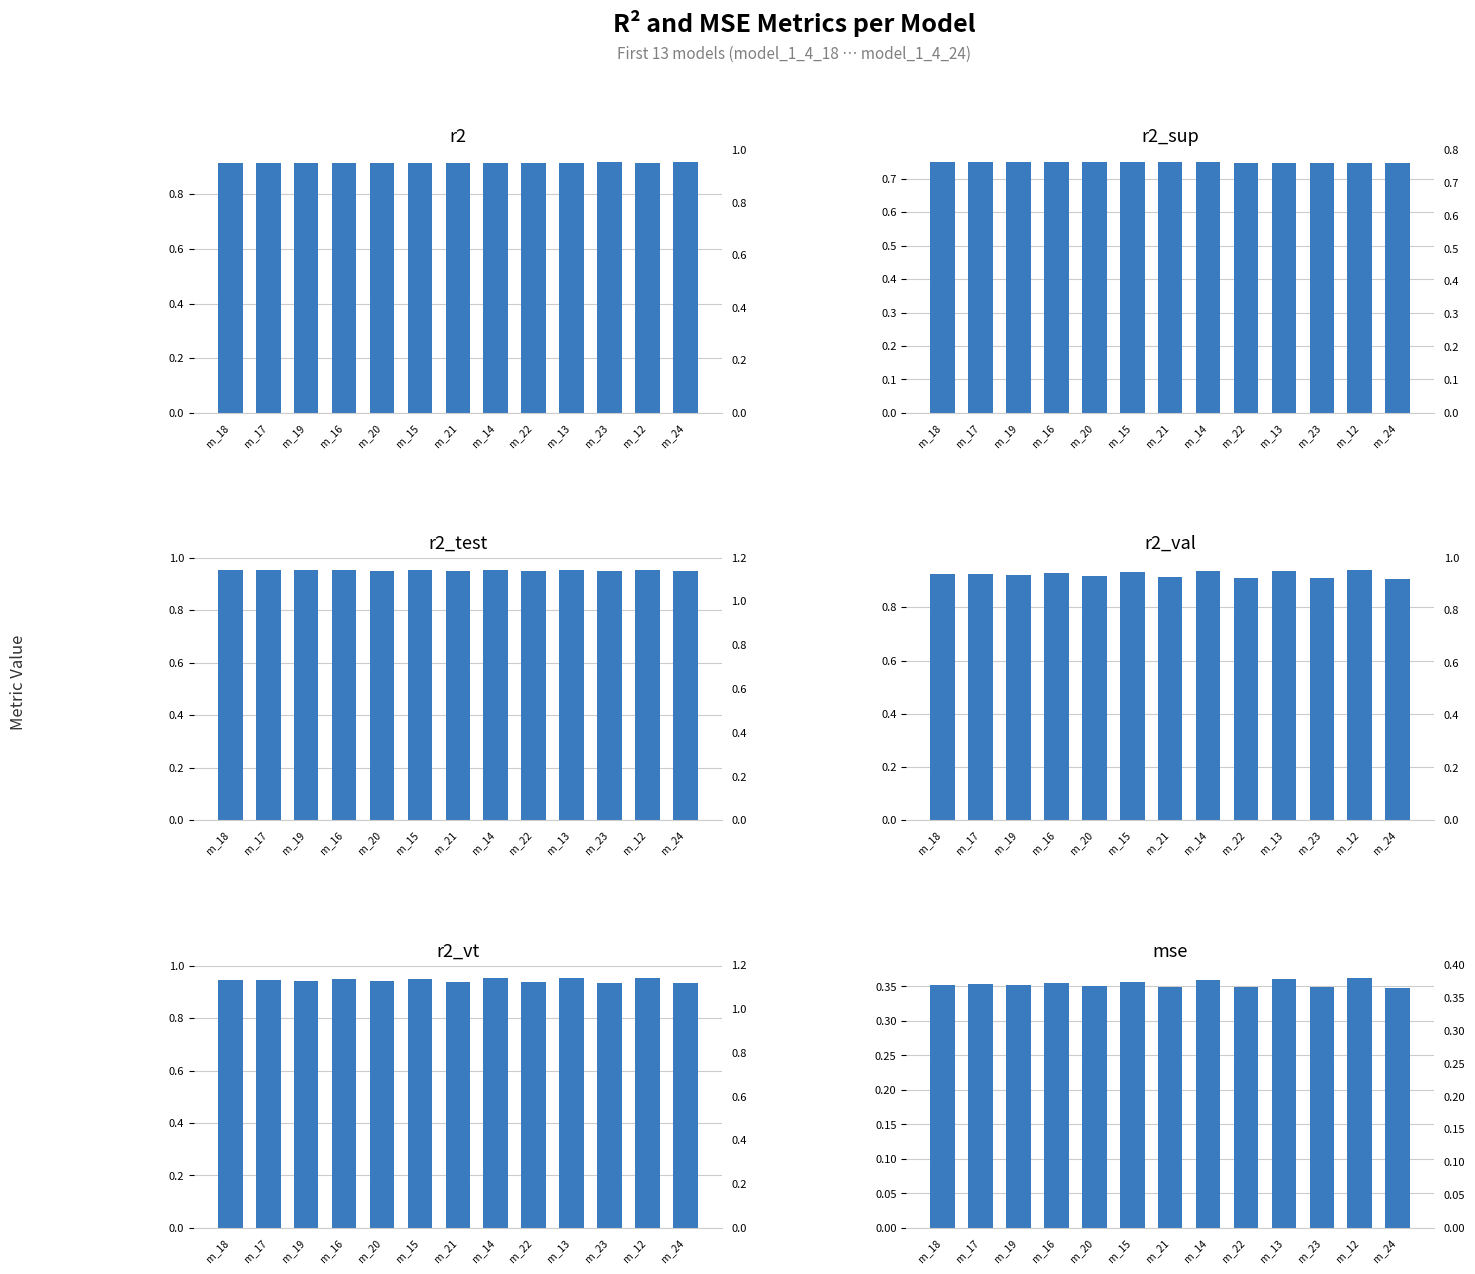

Reading left to right, list all the values displayed in this chart.

r2: m_18=0.9	m_17=0.9	m_19=0.9	m_16=0.9	m_20=0.9	m_15=0.9	m_21=0.9	m_14=0.9	m_22=0.9	m_13=0.9	m_23=0.9	m_12=0.9	m_24=0.9
r2_sup: m_18=0.7	m_17=0.7	m_19=0.7	m_16=0.7	m_20=0.7	m_15=0.7	m_21=0.7	m_14=0.7	m_22=0.7	m_13=0.7	m_23=0.7	m_12=0.7	m_24=0.7
r2_test: m_18=1.0	m_17=1.0	m_19=1.0	m_16=1.0	m_20=1.0	m_15=1.0	m_21=0.9	m_14=1.0	m_22=0.9	m_13=1.0	m_23=0.9	m_12=1.0	m_24=0.9
r2_val: m_18=0.9	m_17=0.9	m_19=0.9	m_16=0.9	m_20=0.9	m_15=0.9	m_21=0.9	m_14=0.9	m_22=0.9	m_13=0.9	m_23=0.9	m_12=0.9	m_24=0.9
r2_vt: m_18=0.9	m_17=0.9	m_19=0.9	m_16=0.9	m_20=0.9	m_15=0.9	m_21=0.9	m_14=1.0	m_22=0.9	m_13=1.0	m_23=0.9	m_12=1.0	m_24=0.9
mse: m_18=0.4	m_17=0.4	m_19=0.4	m_16=0.4	m_20=0.4	m_15=0.4	m_21=0.3	m_14=0.4	m_22=0.3	m_13=0.4	m_23=0.3	m_12=0.4	m_24=0.3